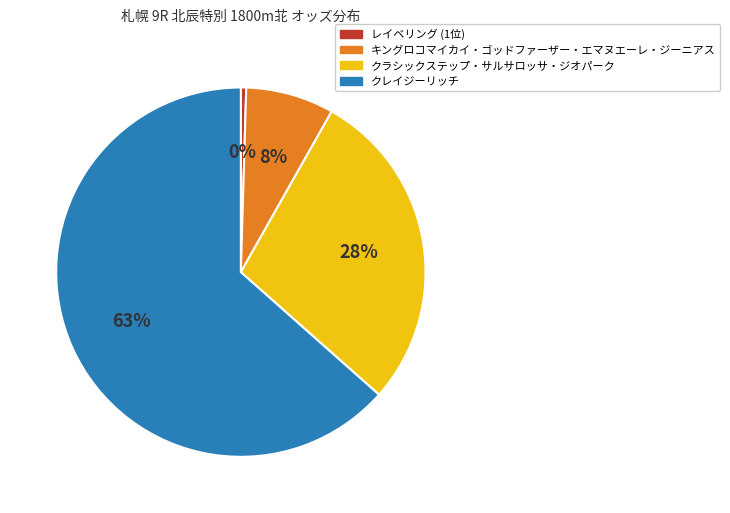

Is クレイジーリッチ the majority of the pie?

Yes